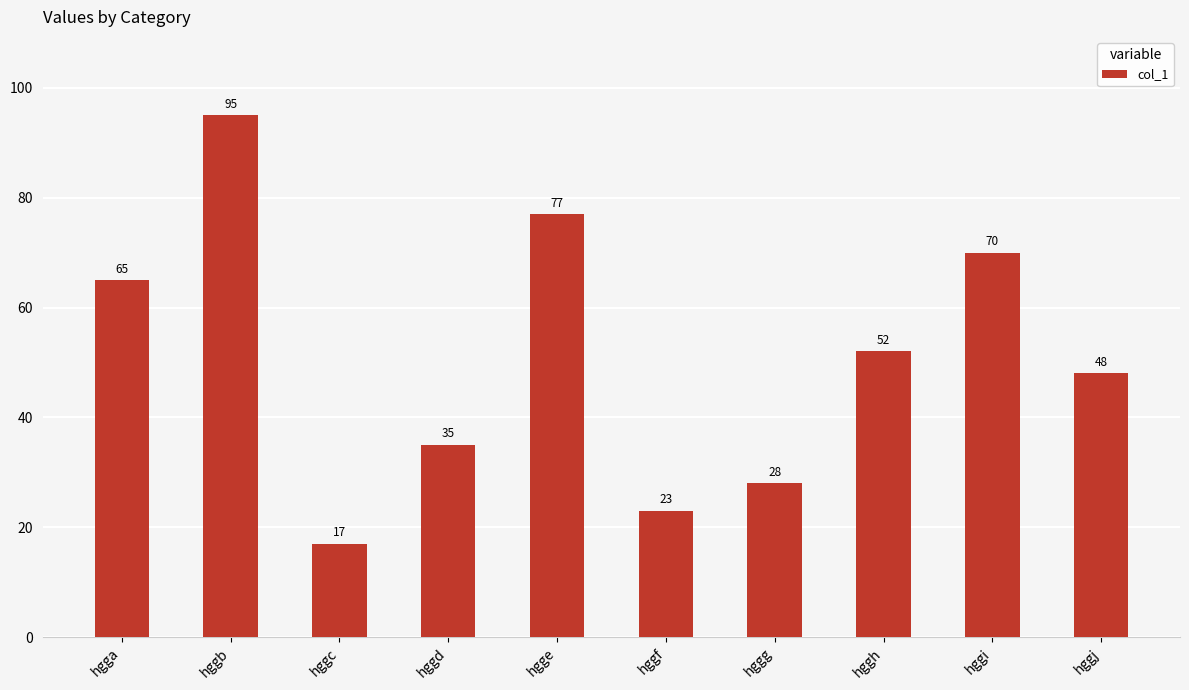

True or false: the data shows 17 at hggc.

True